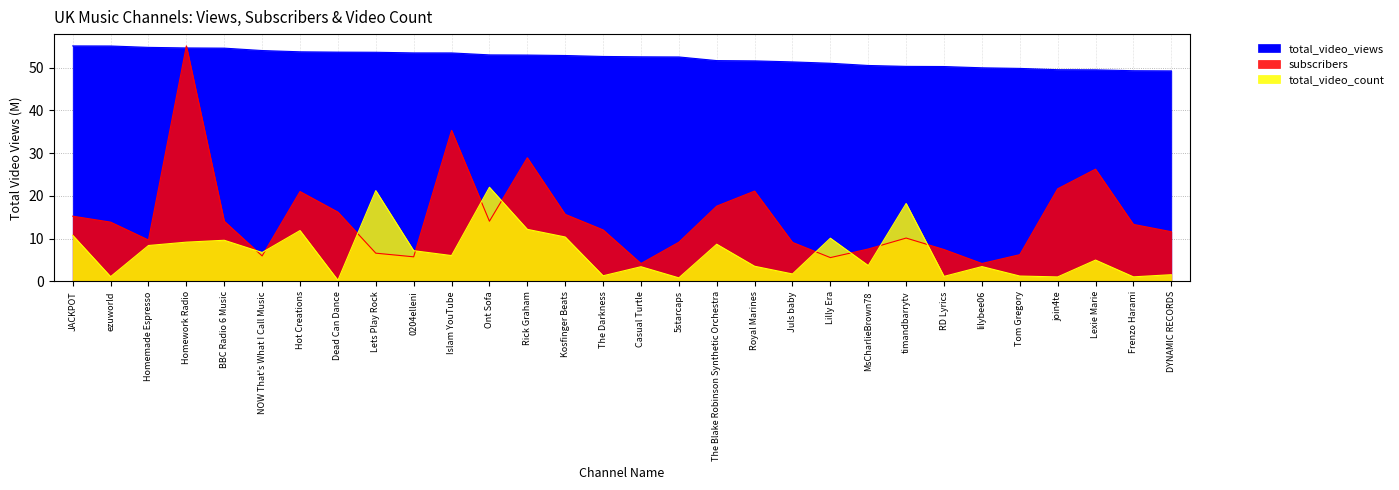

Between Royal Marines and Hot Creations, which is larger?

Hot Creations